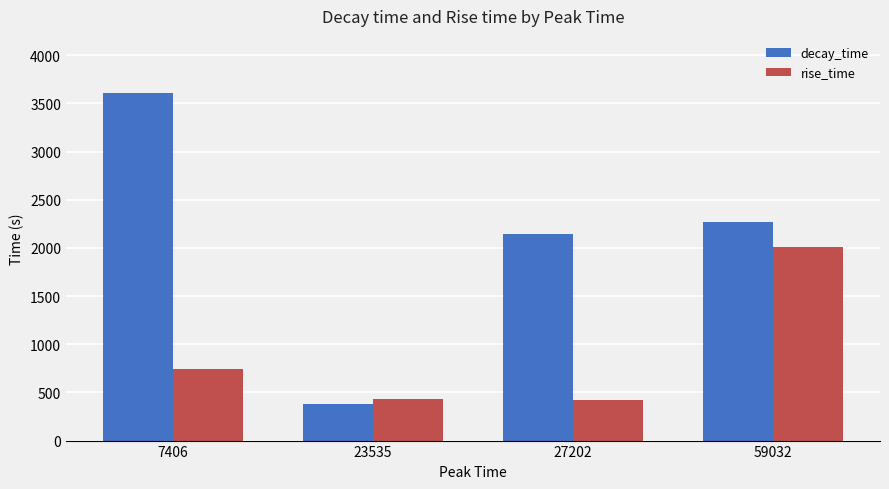

Is the value of decay_time at 27202 greater than the value of rise_time at 59032?

Yes